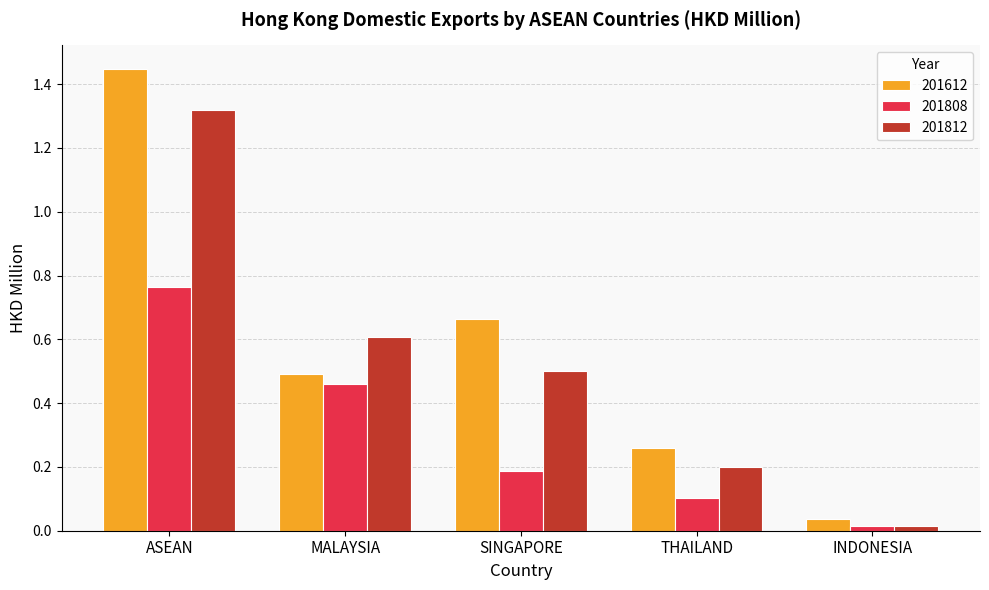

What position from the right is MALAYSIA?

4